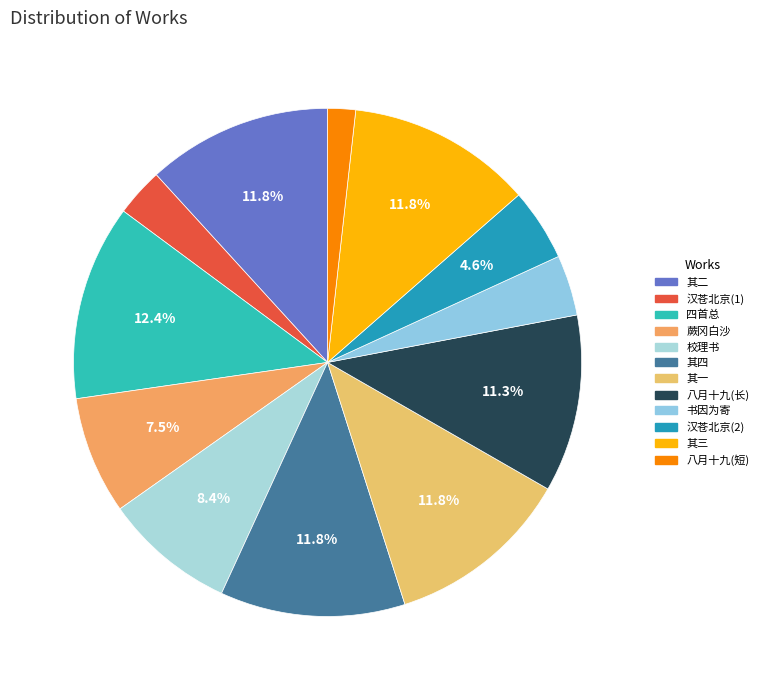

Does any single category account for the majority?

No